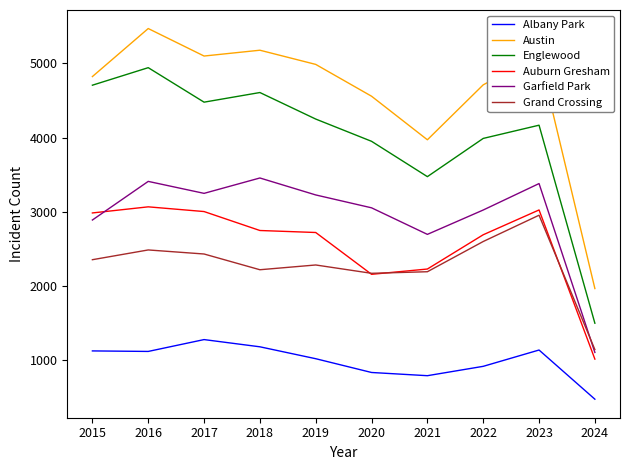

The Auburn Gresham series shows 1057.5 at 2018. True or false?

False